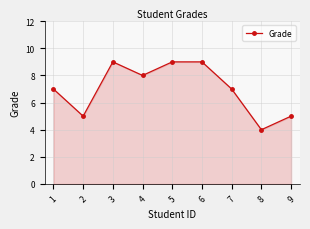

What is the minimum value shown in the chart?

4